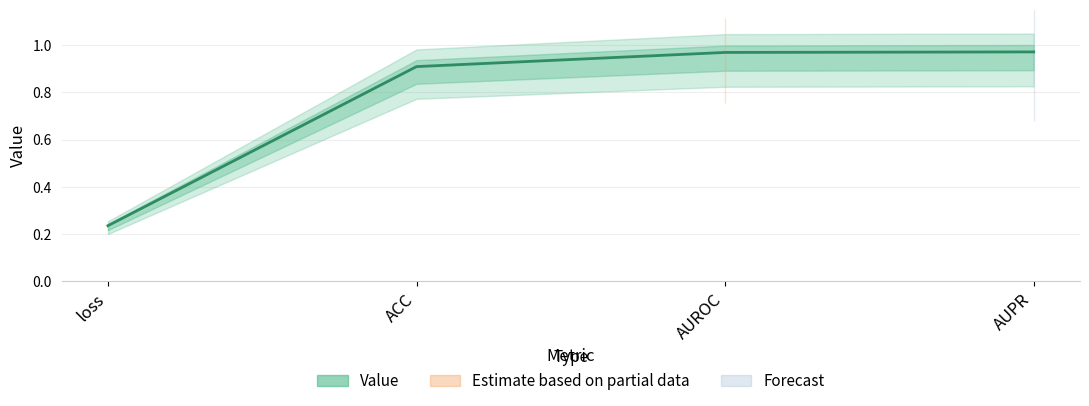

True or false: the data shows 0.1 at loss.

False